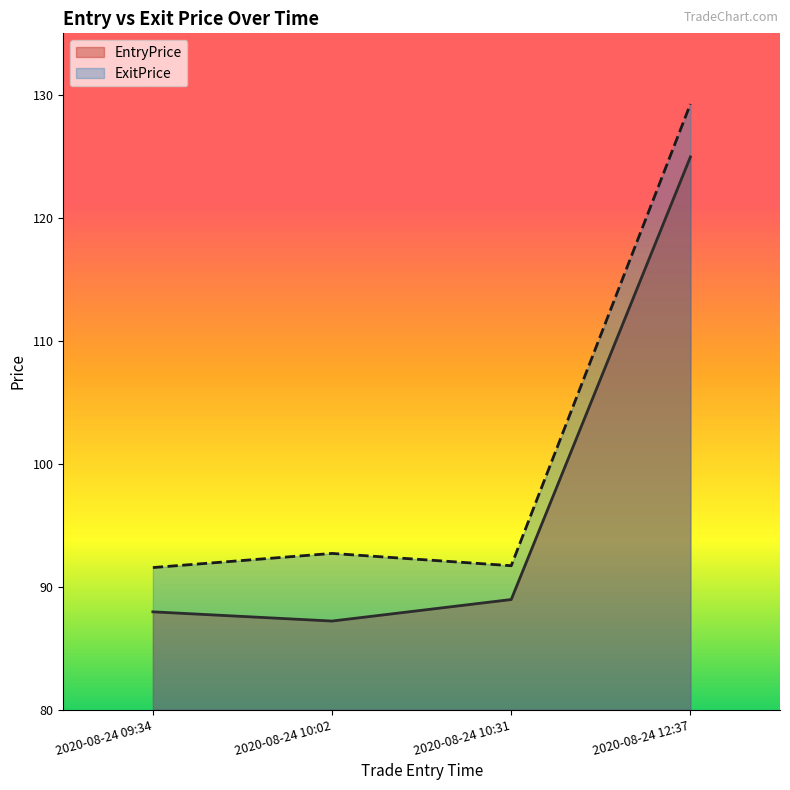

Which series has the largest range (max minus min)?

EntryPrice